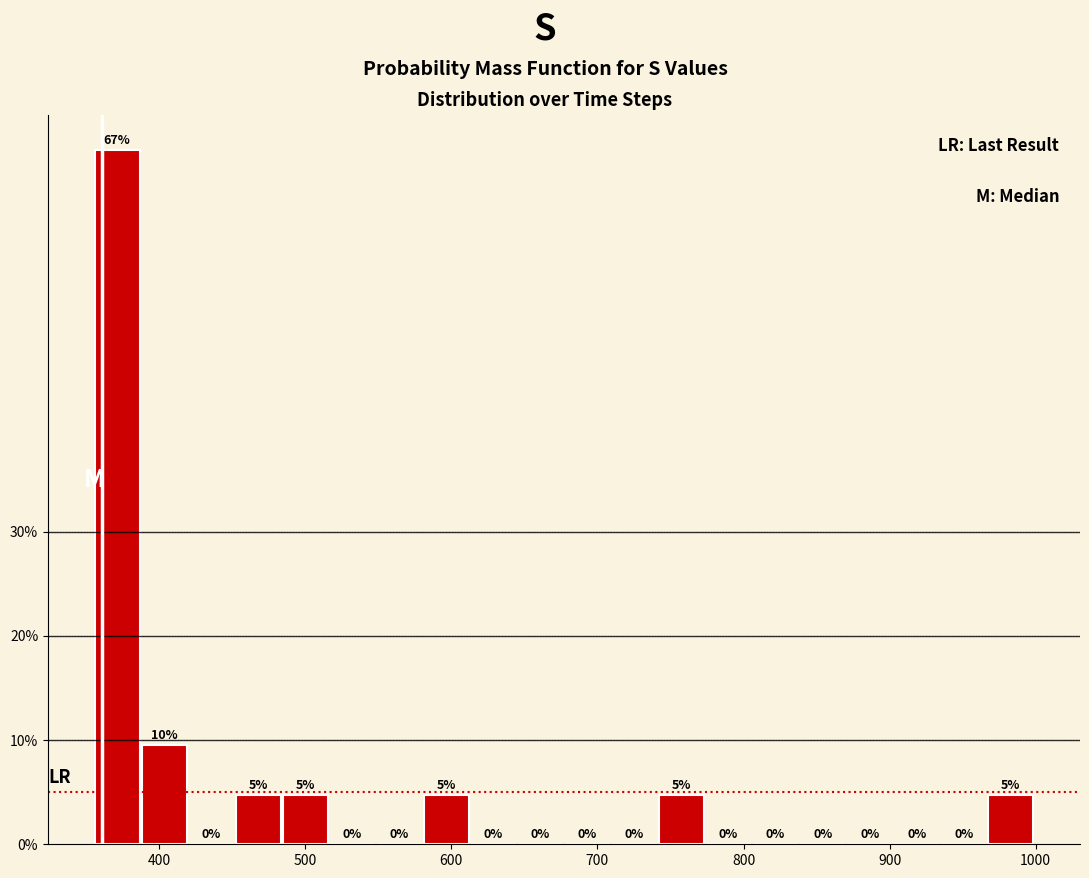

Around what value on the x-axis is the tallest bar? Give the approximate position of its centre, as read against the axis.

370